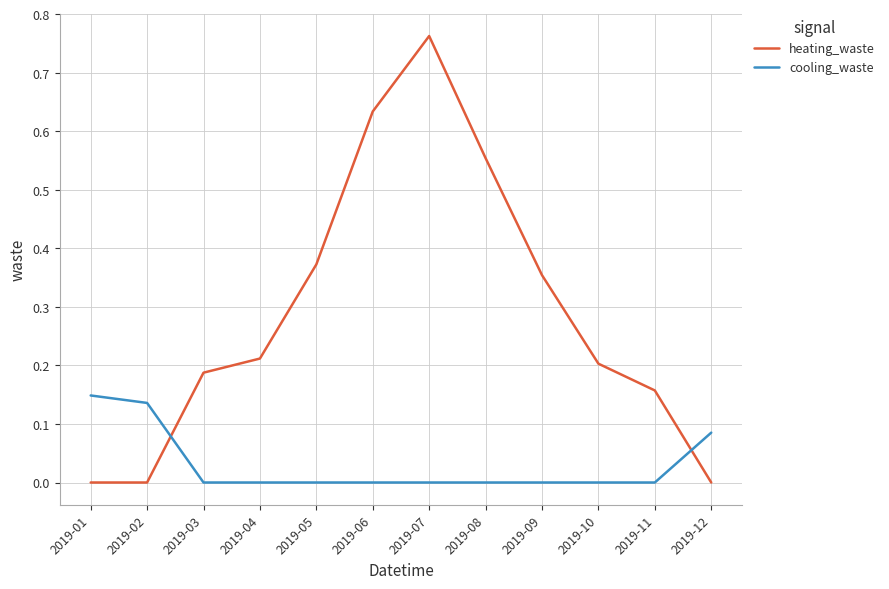

At which label does heating_waste reach its peak?

2019-07